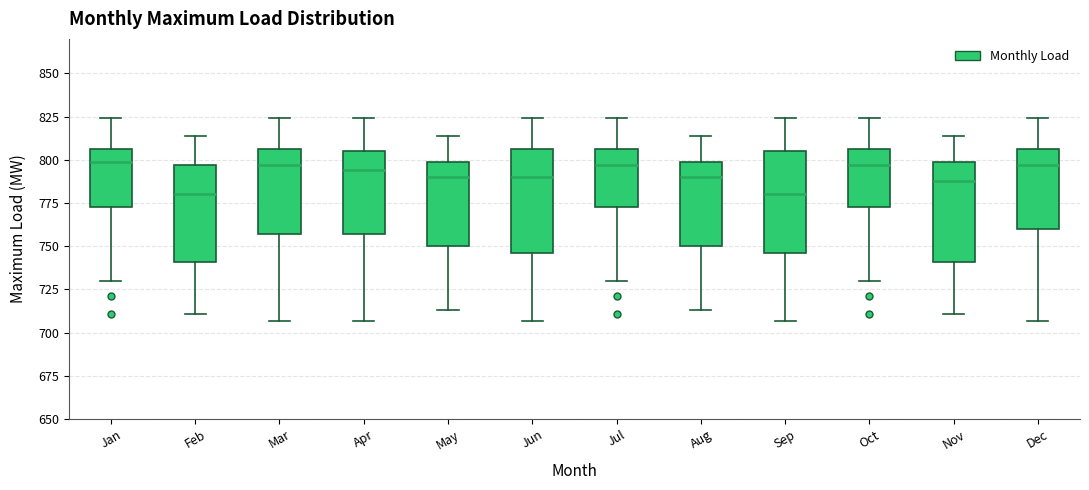

Where does the upper whisker of the box for Aug end on the y-axis? The values are not printed on the chart, so give them approximately, as read against the axis.

815